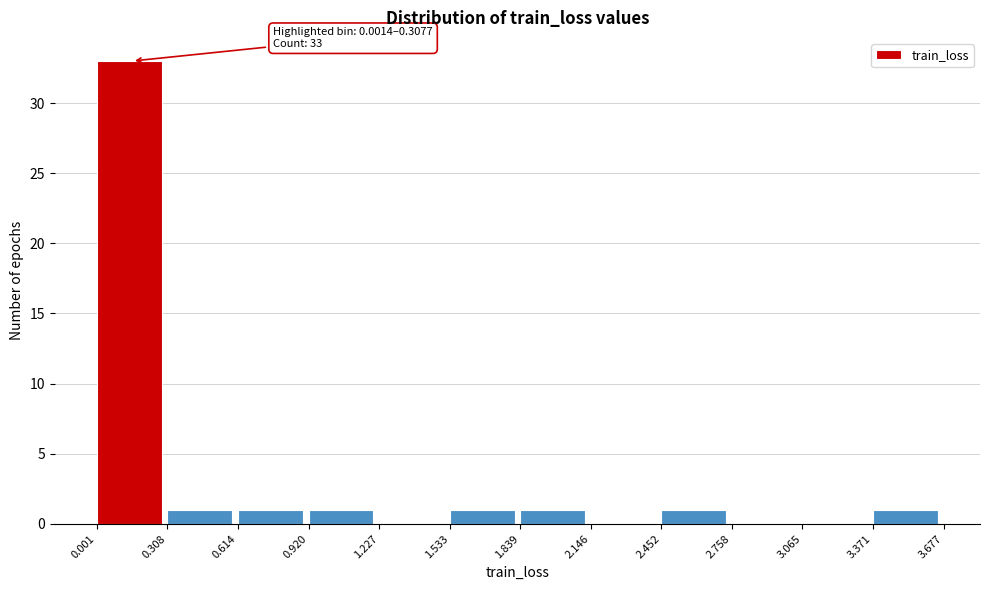

Which range on the x-axis has the tallest bar?

0.001 to 0.308